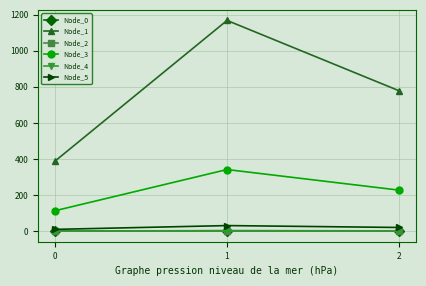

What is the sum of the Node_1 values at 1 and 0?

1557.4